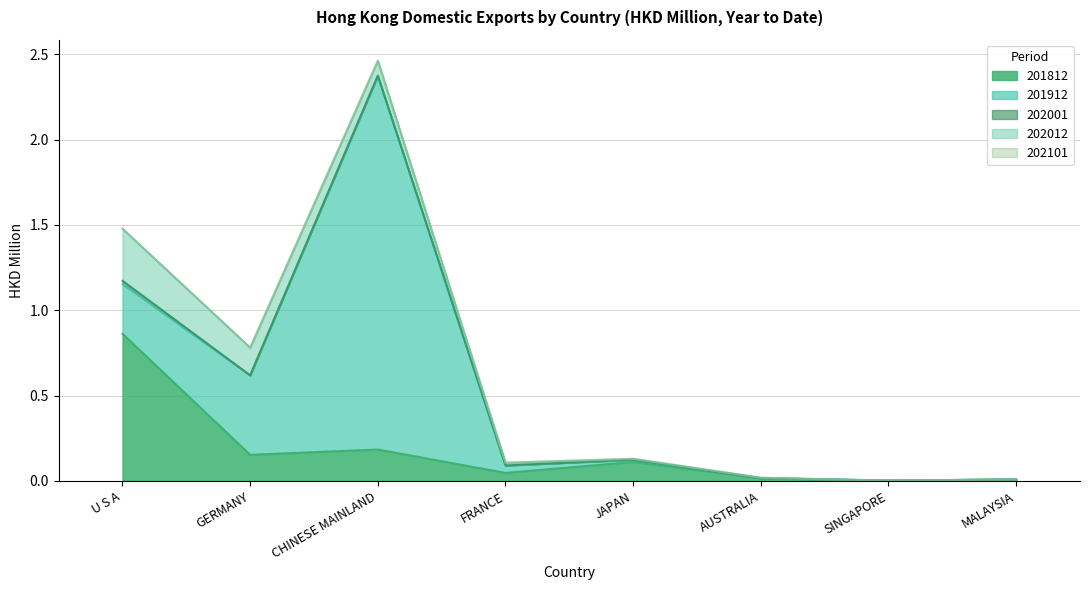

What is the total value across all series at FRANCE?

0.1